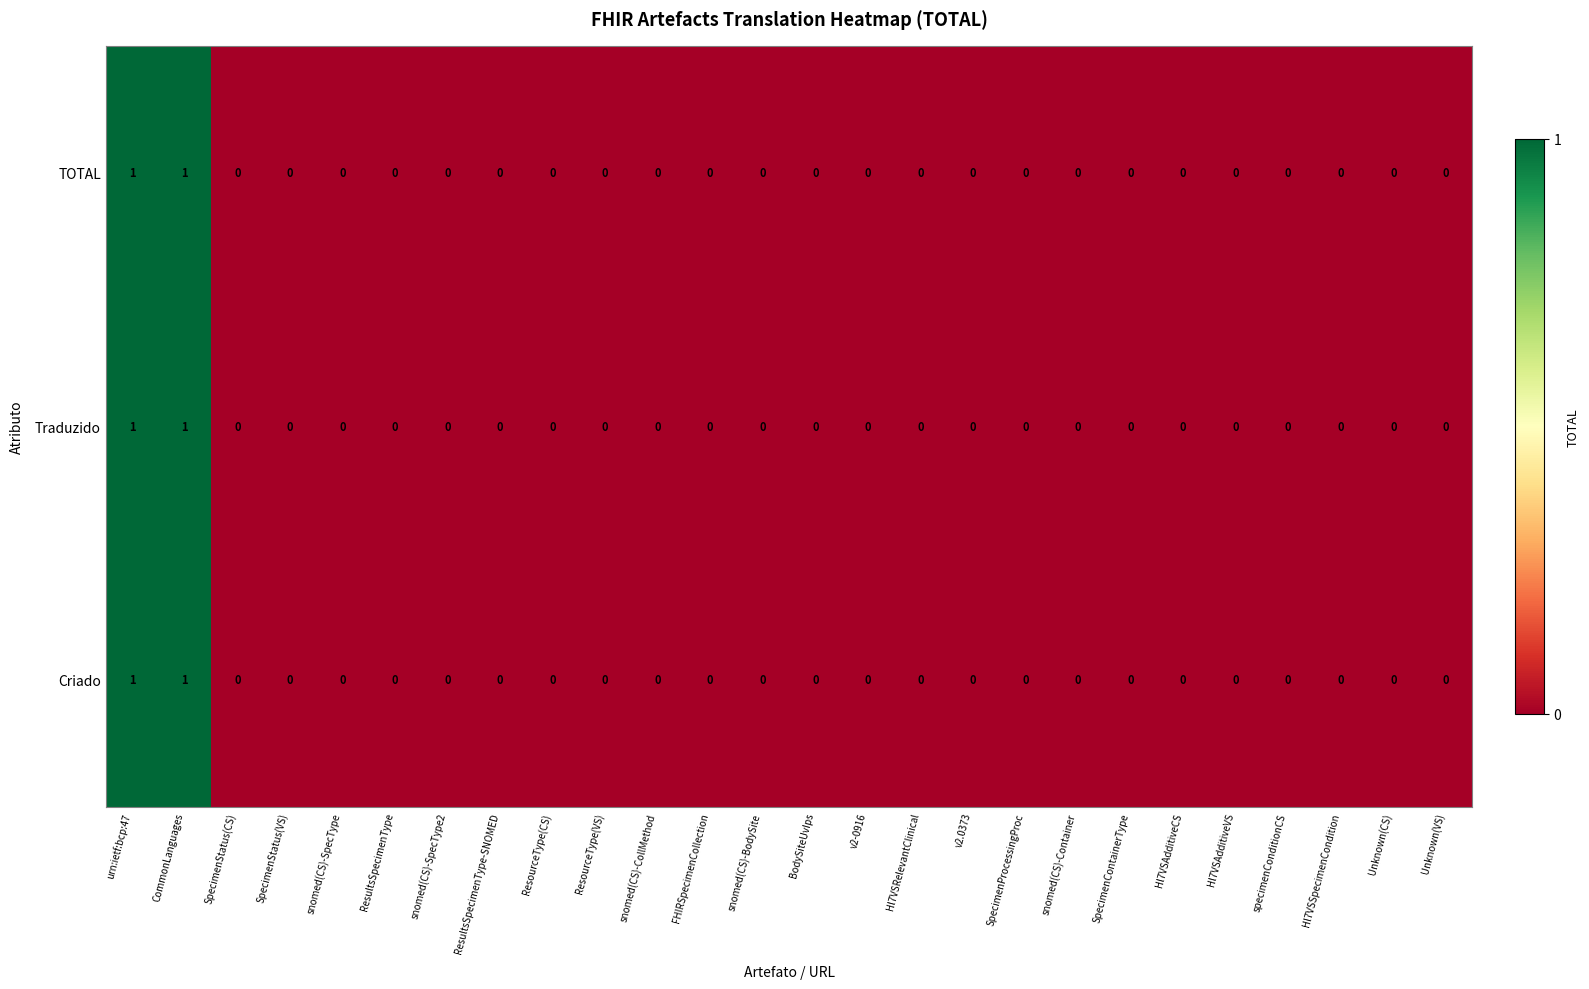

How many Traduzido values are between 0 and 1?

26